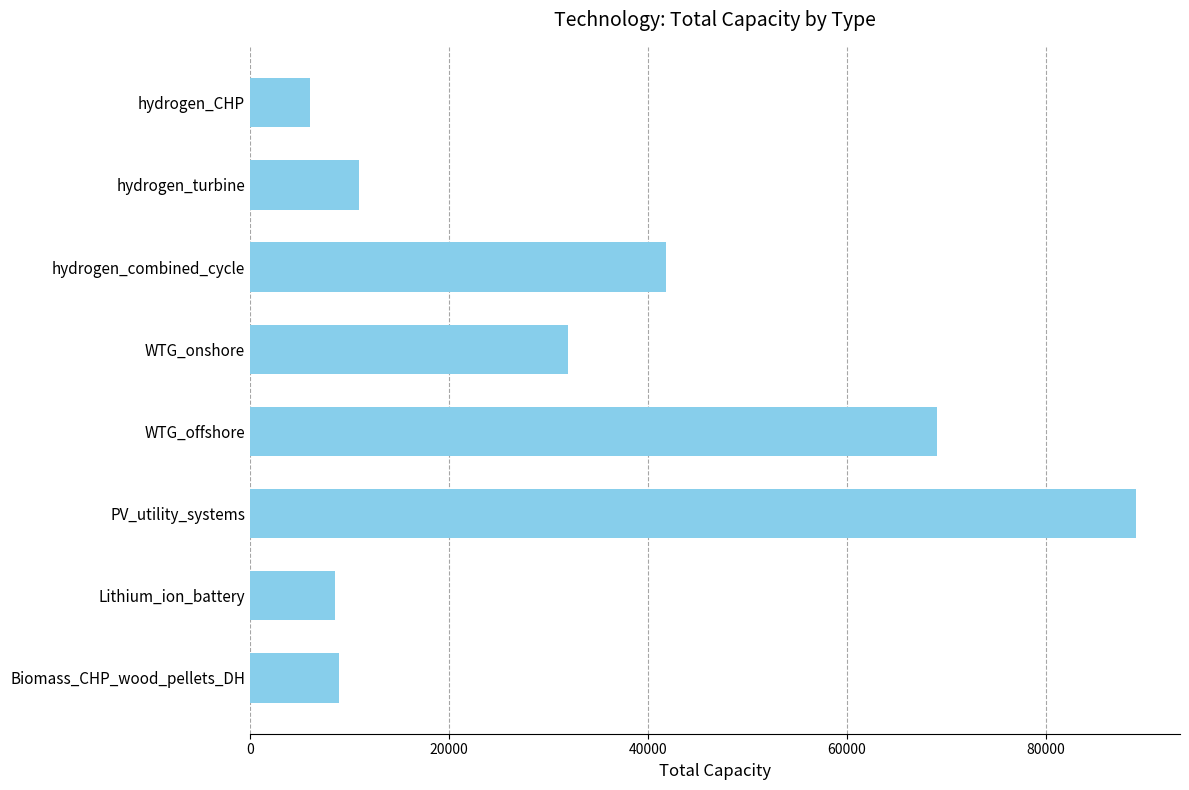

What is the smallest value displayed?

6000